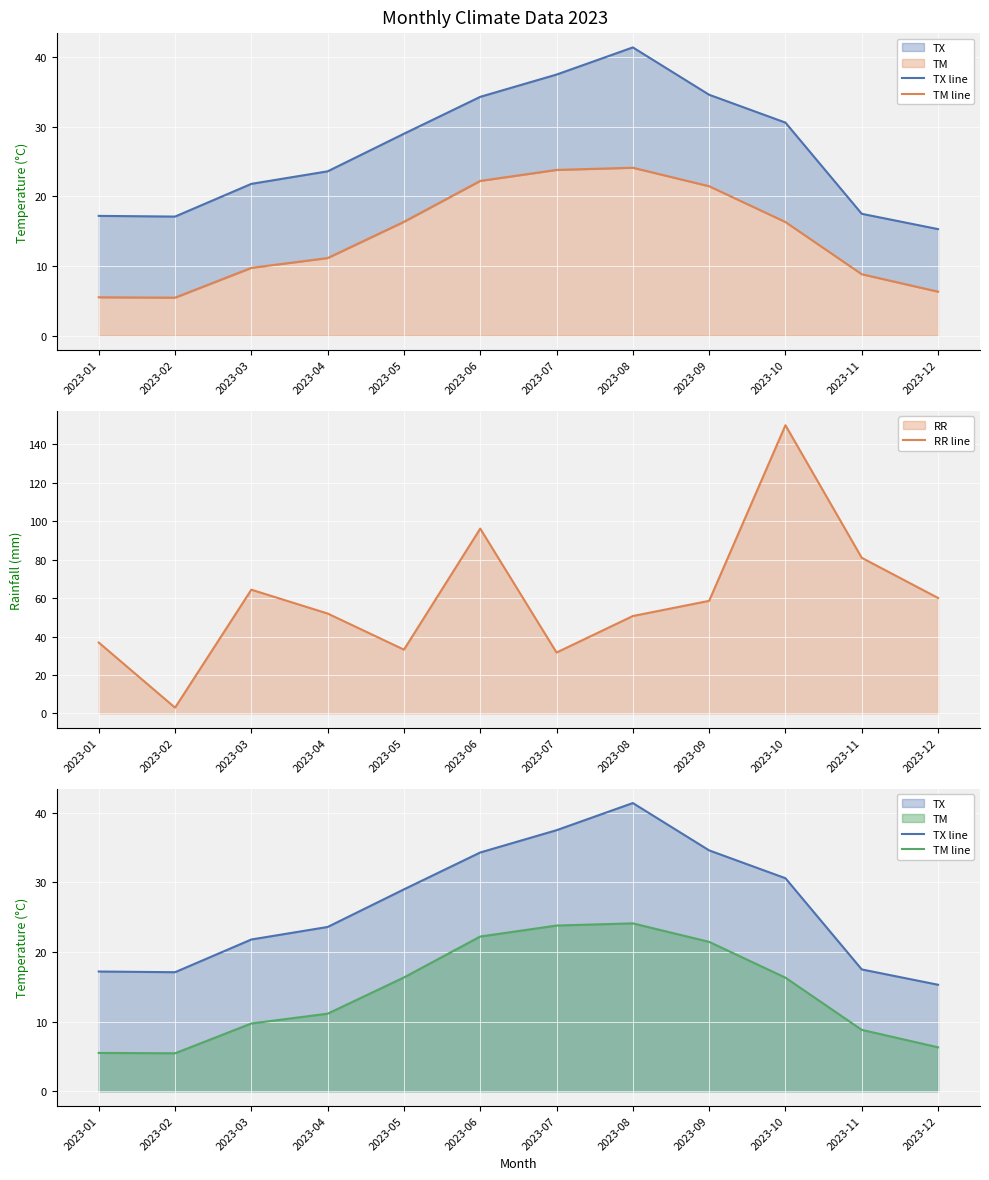

List the series in order of their overall mean, highest first.

RR line, TX line, TM line